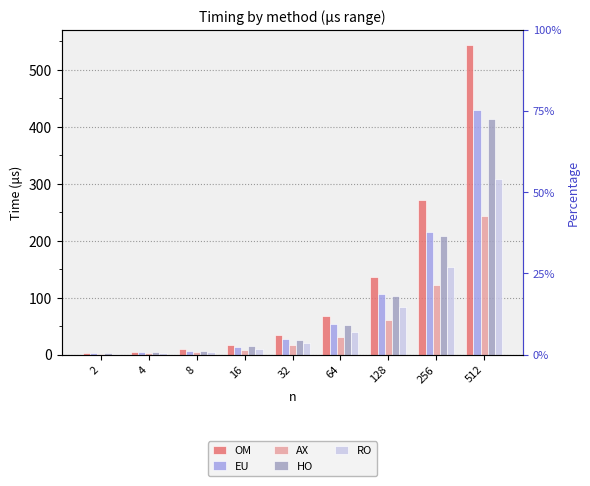

Reading left to right, what are all the values shown in this chart?

OM: 2=2.6	4=4.7	8=8.9	16=17.3	32=34.6	64=68.3	128=136.3	256=272.0	512=543.6
EU: 2=2.1	4=3.8	8=7.0	16=13.4	32=27.1	64=53.6	128=106.9	256=214.7	512=429.1
AX: 2=1.4	4=2.4	8=4.5	16=8.2	32=17.0	64=31.1	128=61.3	256=122.6	512=242.8
HO: 2=2.1	4=3.7	8=7.0	16=14.5	32=26.4	64=51.8	128=103.6	256=207.4	512=413.2
RO: 2=1.7	4=2.9	8=5.3	16=10.1	32=19.8	64=39.0	128=83.5	256=154.4	512=308.3